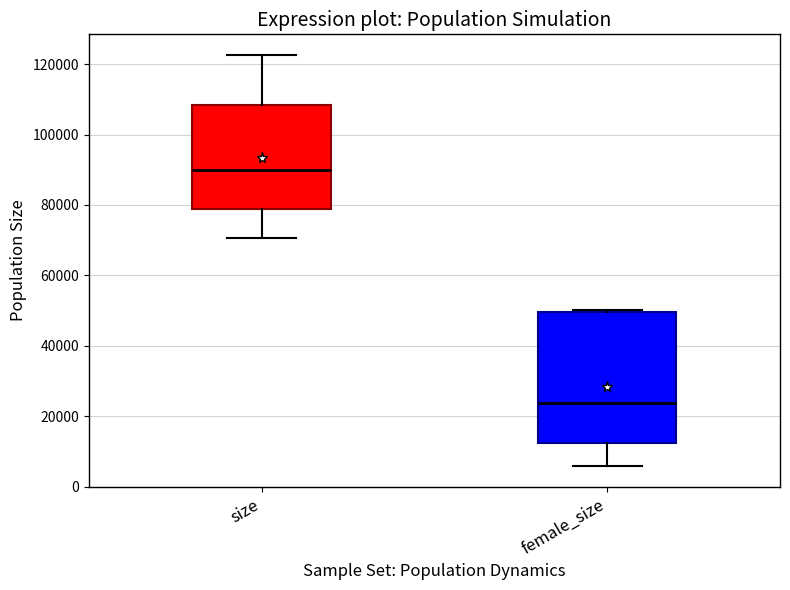

Reading left to right, read every box against the y-axis: the position of its median line, the range the box covers, and the ends of its whiskers. The values are not printed on the chart, so give them approximately, as read against the axis.

size: median 90000, box 78000 to 108000, whiskers 70000 to 122000
female_size: median 24000, box 12000 to 50000, whiskers 6000 to 50000